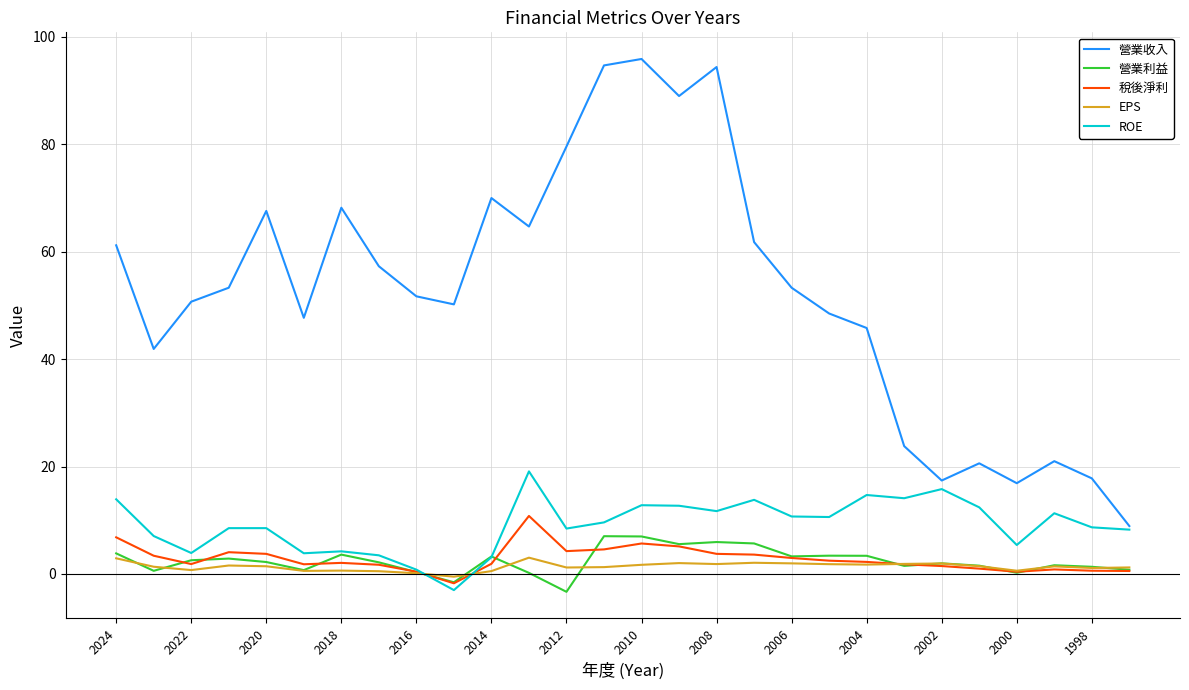

In 營業利益, how many points are higher than both neighbors (excluding endpoints)?

8